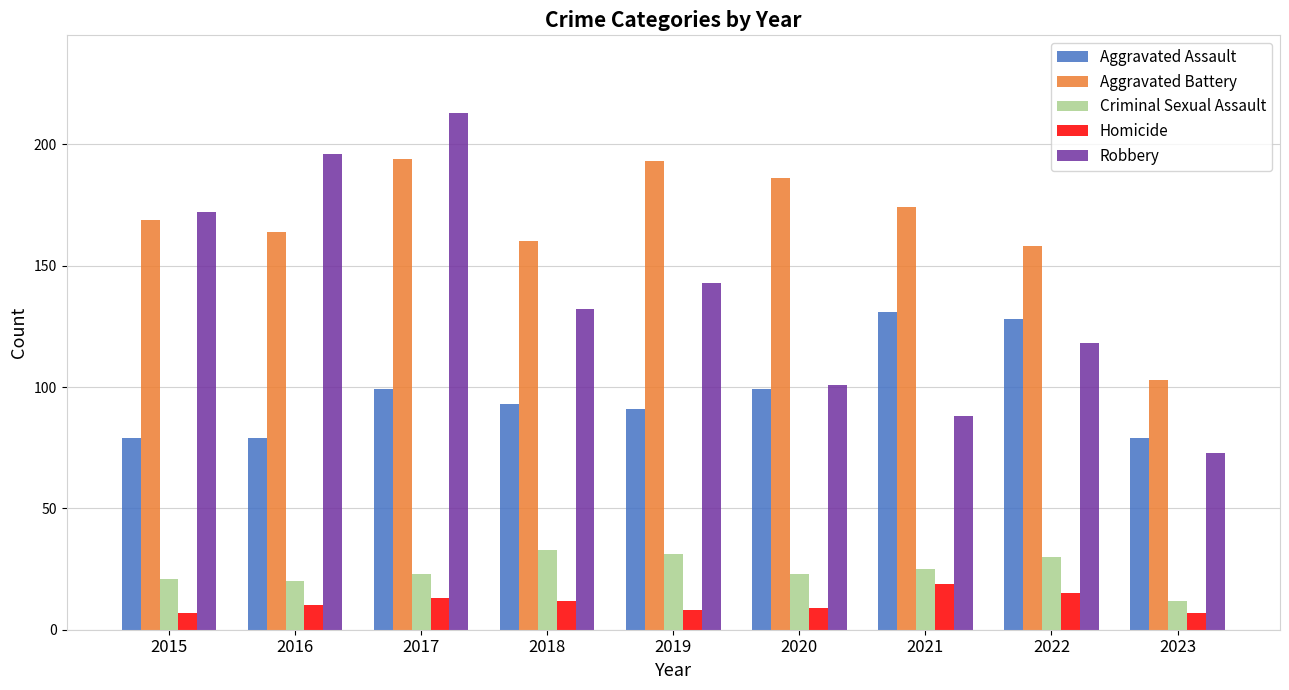

The Aggravated Assault series shows 99 at 2020. True or false?

True